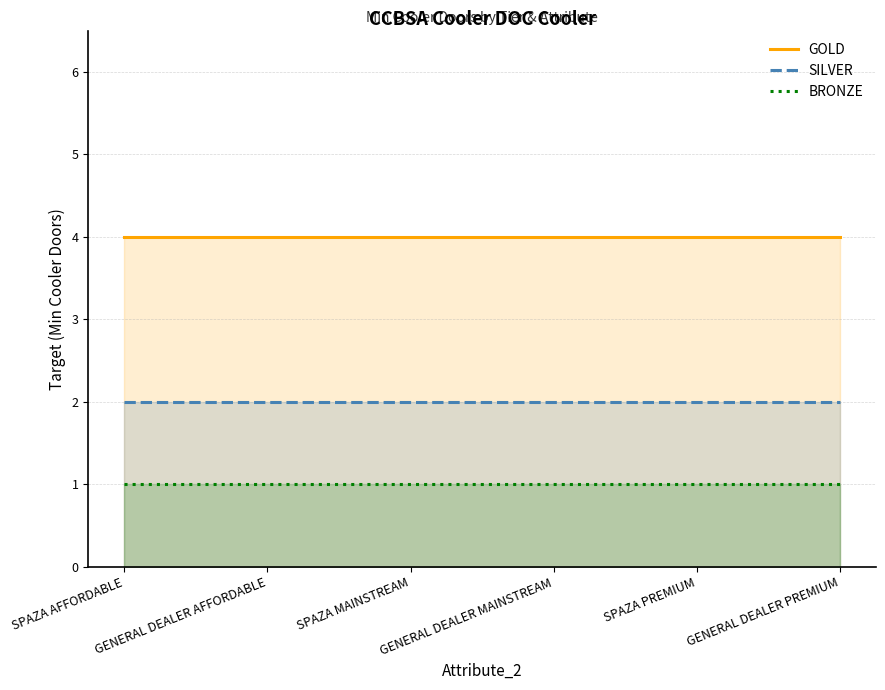

Which category has the lowest value in the BRONZE series?

SPAZA AFFORDABLE